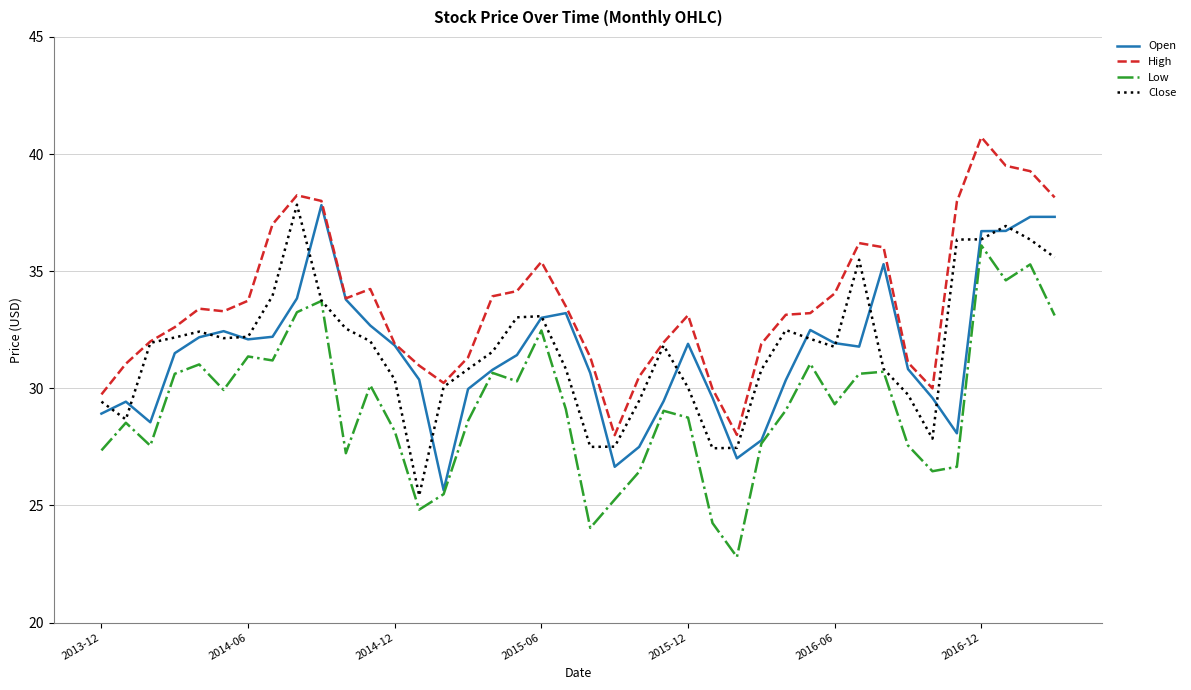

True or false: High and Low cross at least once.

False